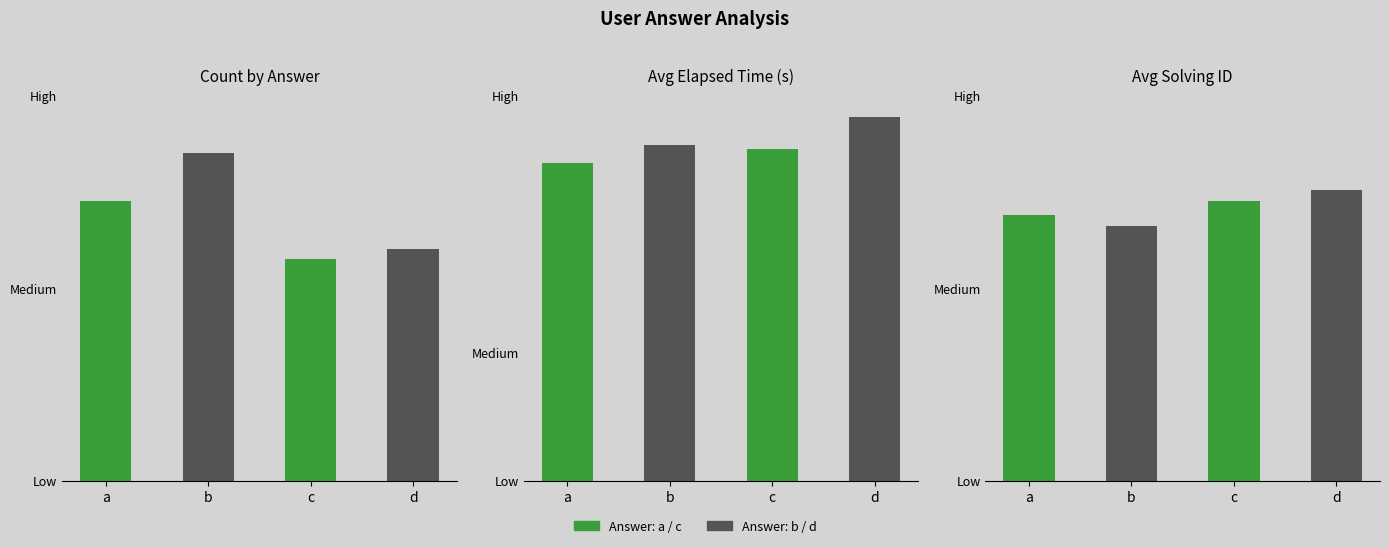

What are all the series names shown in the legend?

a / c, b / d